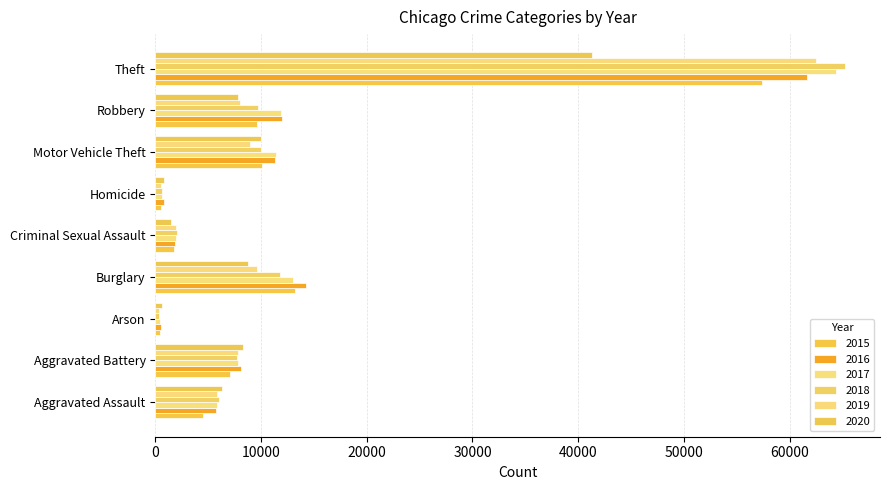

Reading left to right, extract all data points from this chart.

2015: Aggravated Assault=4480	Aggravated Battery=7018	Arson=453	Burglary=13184	Criminal Sexual Assault=1718	Homicide=496	Motor Vehicle Theft=10068	Robbery=9638	Theft=57353
2016: Aggravated Assault=5713	Aggravated Battery=8085	Arson=516	Burglary=14289	Criminal Sexual Assault=1871	Homicide=786	Motor Vehicle Theft=11285	Robbery=11960	Theft=61626
2017: Aggravated Assault=5793	Aggravated Battery=7845	Arson=444	Burglary=13001	Criminal Sexual Assault=1999	Homicide=672	Motor Vehicle Theft=11380	Robbery=11881	Theft=64387
2018: Aggravated Assault=6002	Aggravated Battery=7734	Arson=373	Burglary=11747	Criminal Sexual Assault=2057	Homicide=588	Motor Vehicle Theft=9985	Robbery=9681	Theft=65290
2019: Aggravated Assault=5841	Aggravated Battery=7858	Arson=376	Burglary=9639	Criminal Sexual Assault=1932	Homicide=499	Motor Vehicle Theft=8978	Robbery=7995	Theft=62499
2020: Aggravated Assault=6265	Aggravated Battery=8320	Arson=588	Burglary=8759	Criminal Sexual Assault=1508	Homicide=787	Motor Vehicle Theft=9962	Robbery=7855	Theft=41350